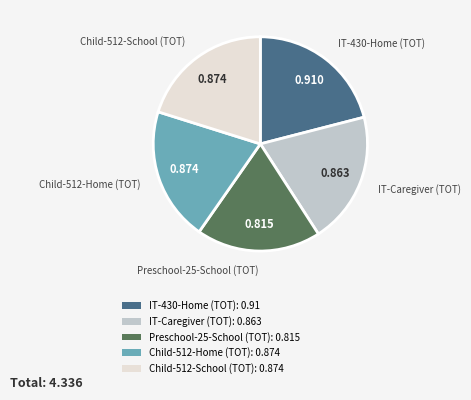

Combined, do Preschool-25-School (TOT): 0.815 and Child-512-Home (TOT): 0.874 account for over 50%?

No